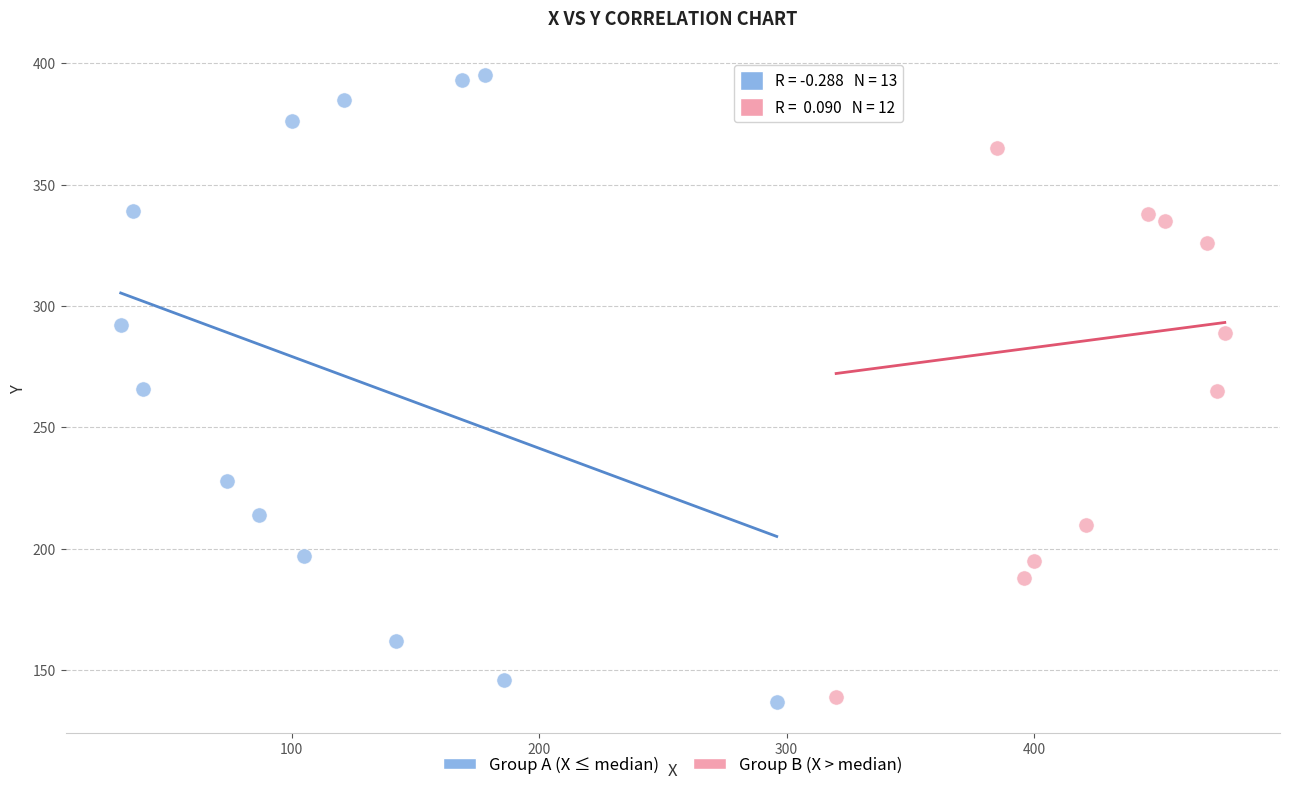

Which series has the largest Y range (max minus min)?

Group A (X ≤ median)